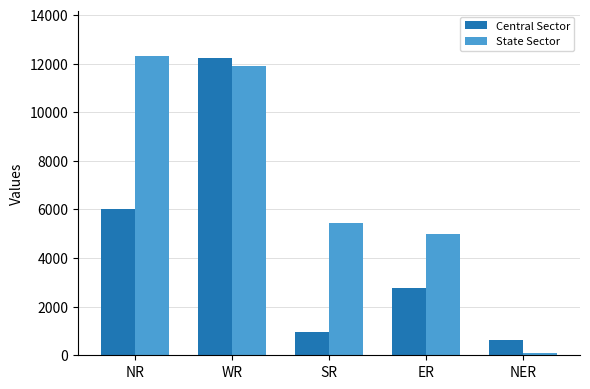

What is the label of the 5th bar from the left?

NER